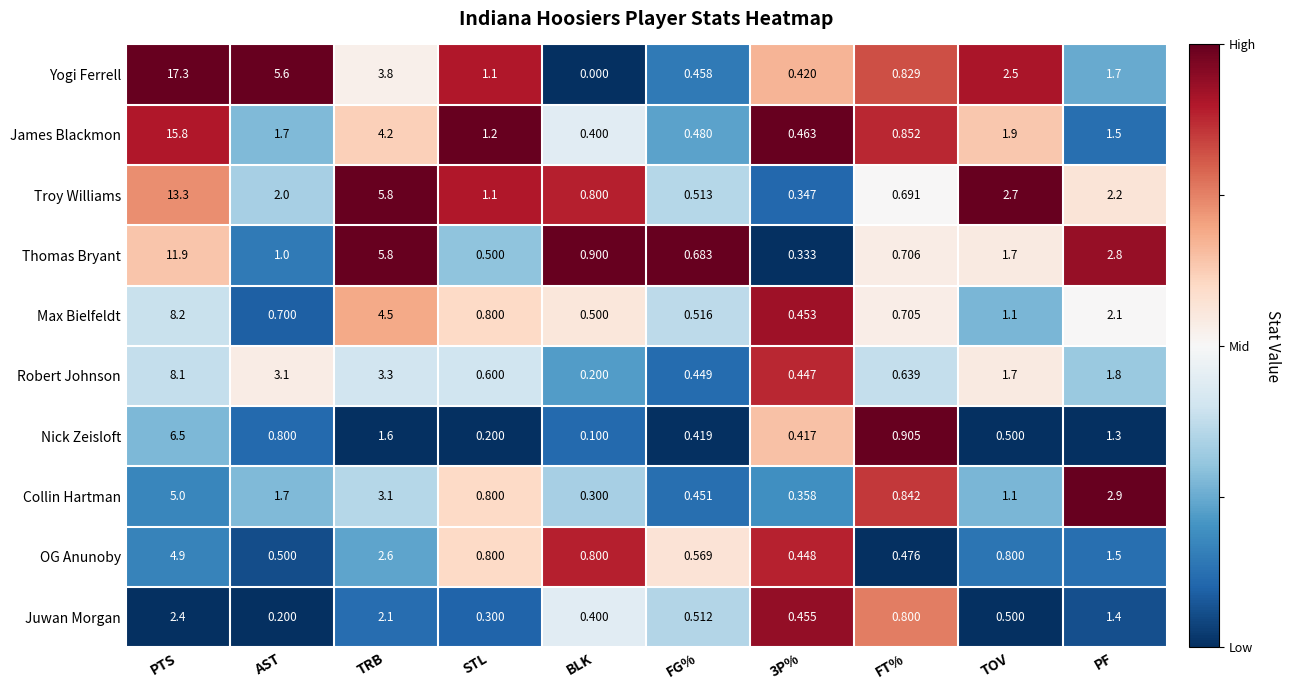

At which label does Nick Zeisloft reach its minimum?

BLK